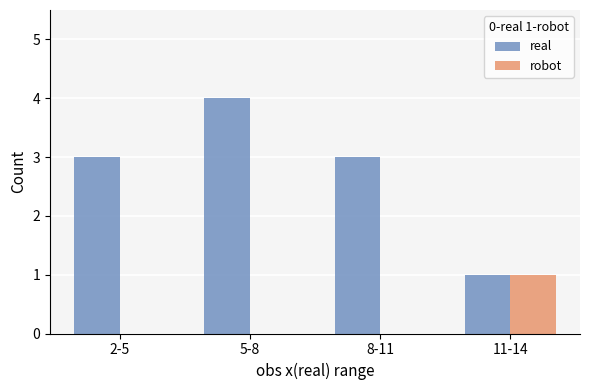

Which series changed the most between 2-5 and 11-14?

real